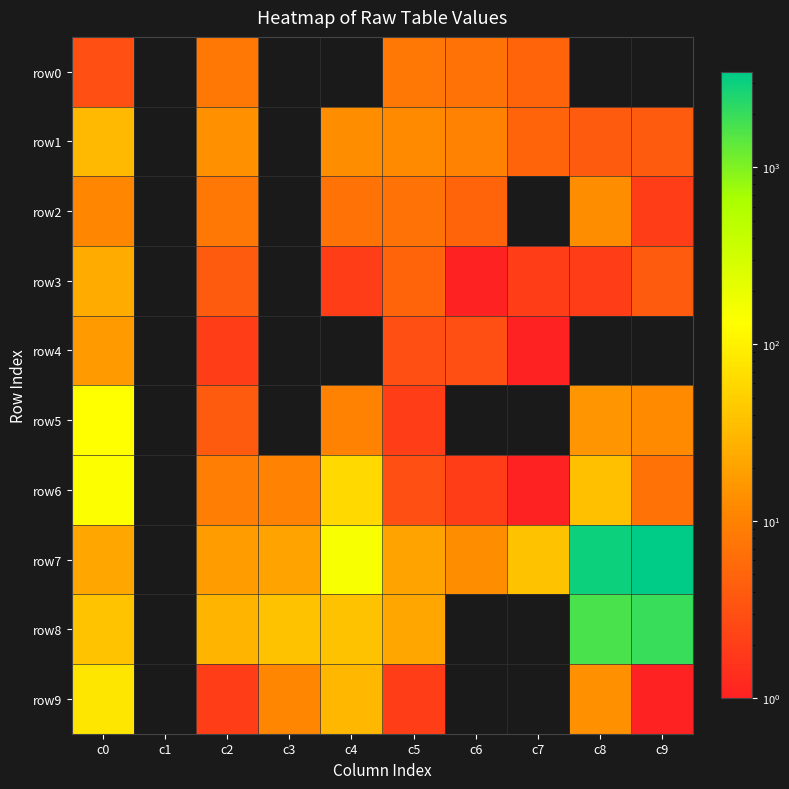

What is the total value across all series at c5?

84